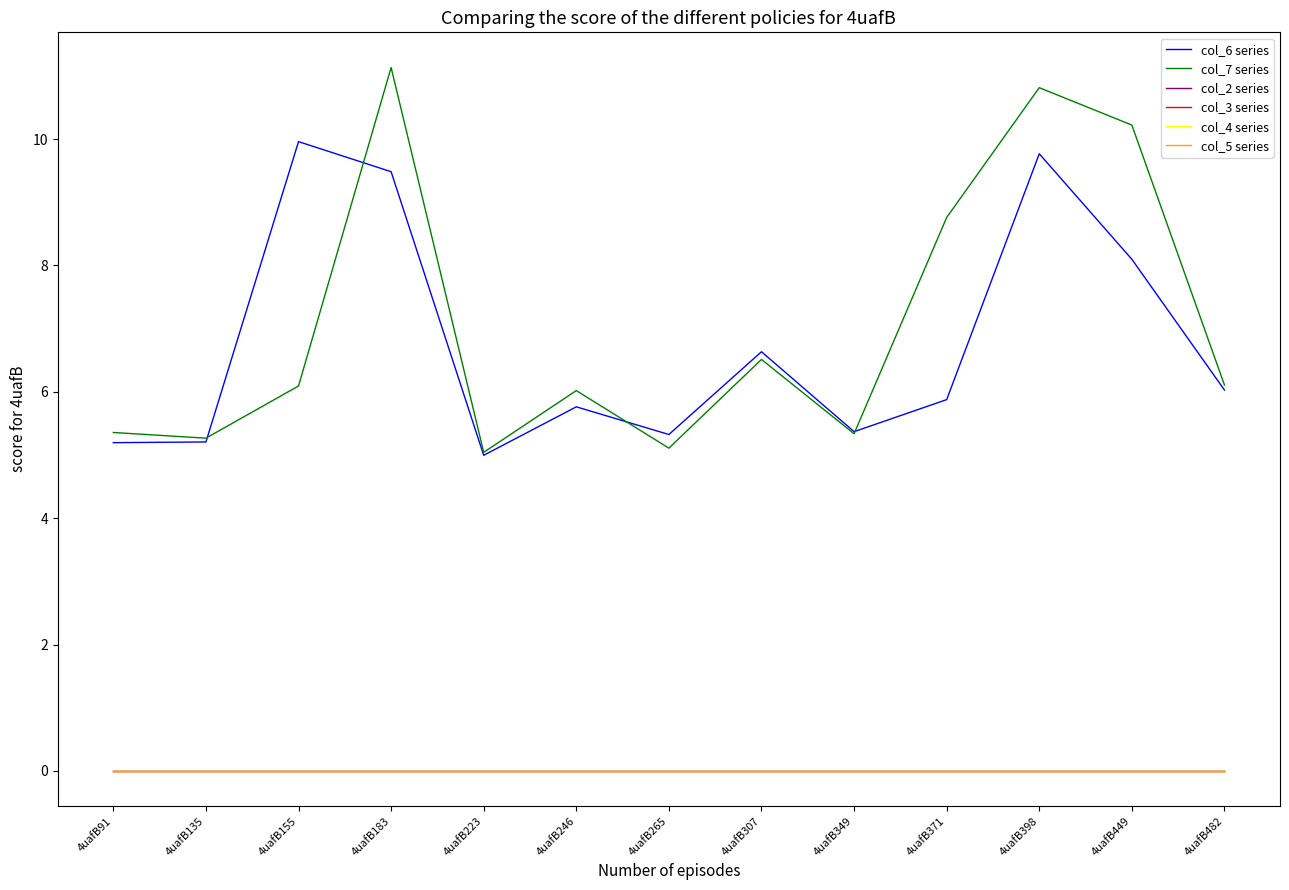

Which series changed the most between 4uafB91 and 4uafB398?

col_7 series